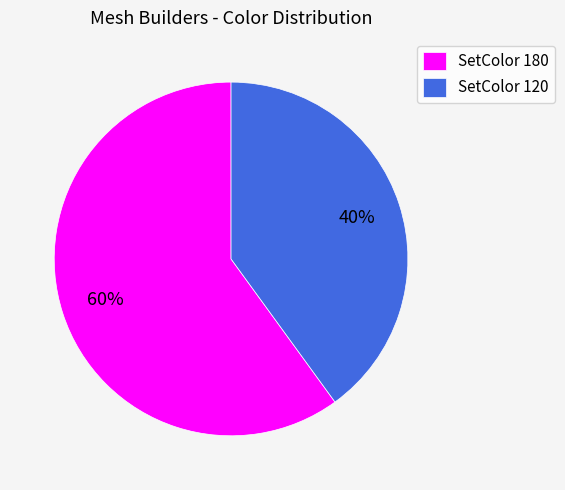

What is the smallest slice in the pie chart?

SetColor 120